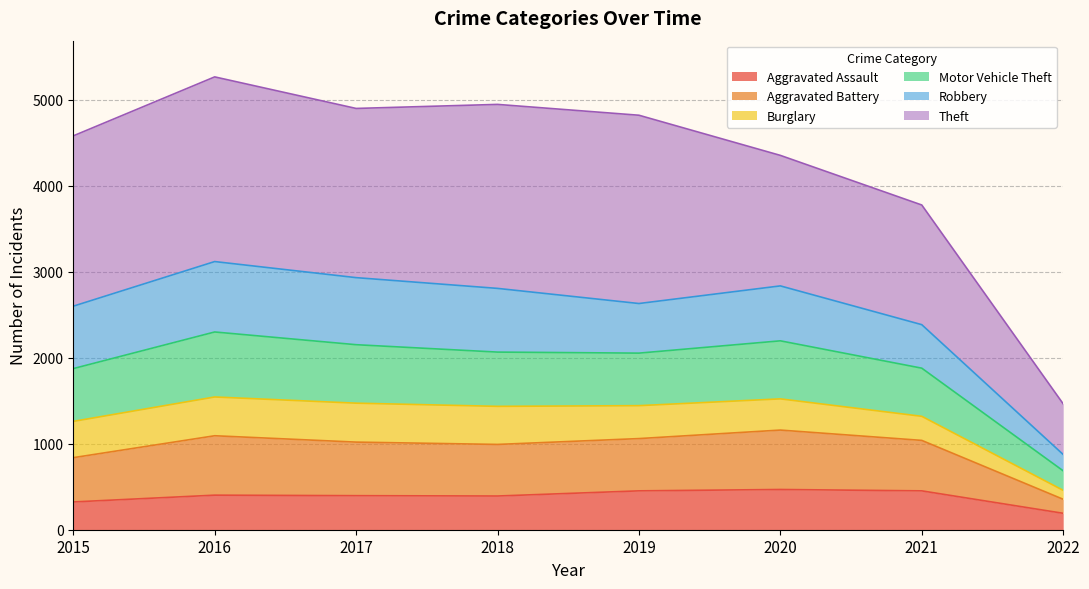

True or false: Aggravated Assault has a value of 114 at 2016.

False